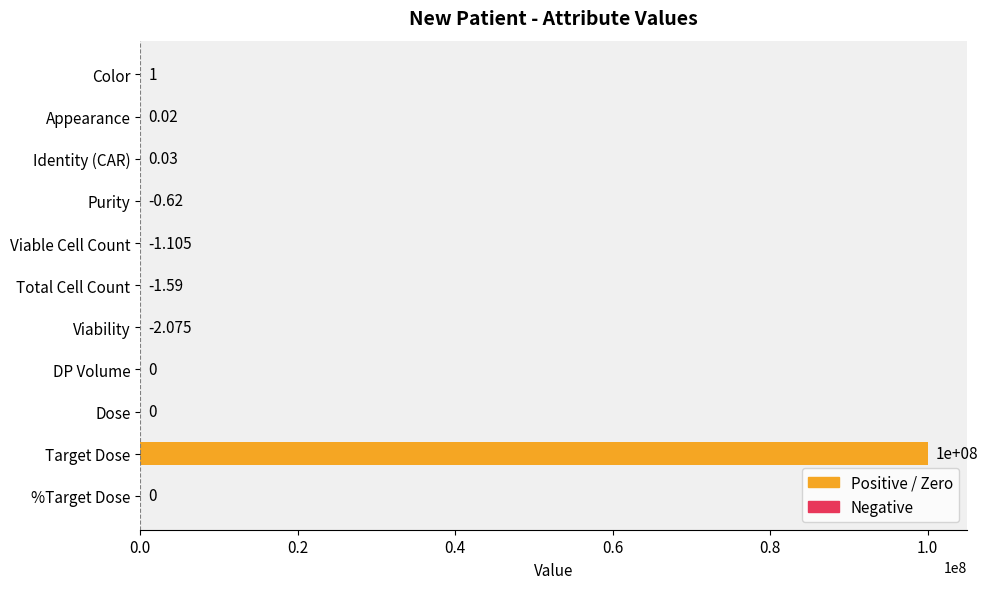

What is the greatest value displayed?

100000000.0